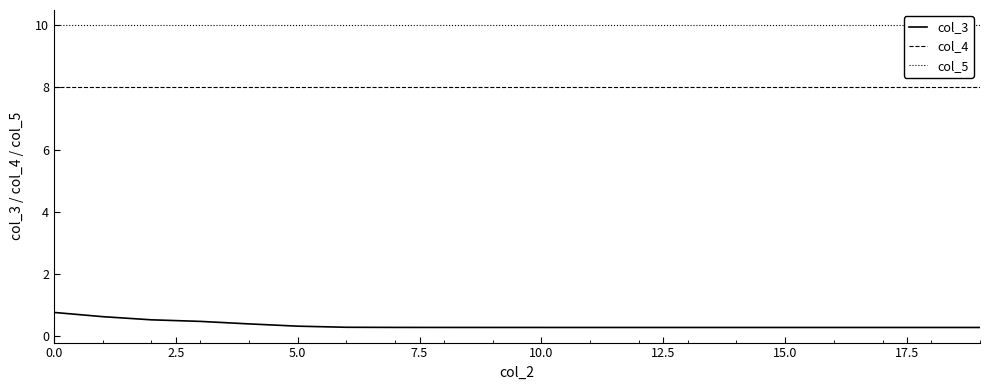

True or false: col_3 and col_4 intersect in this chart.

False